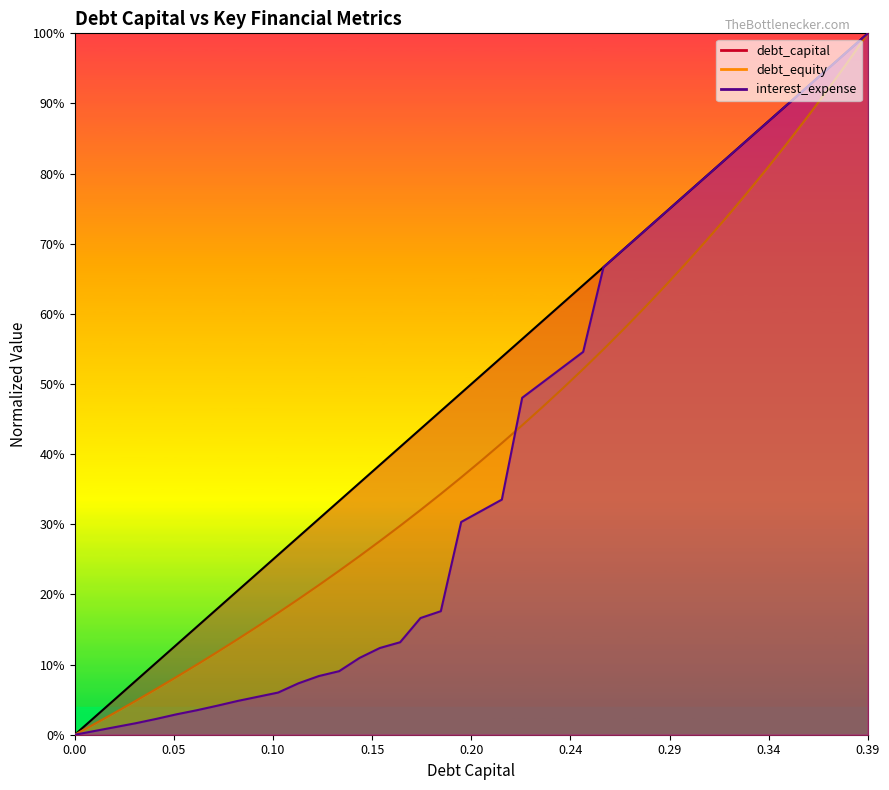

How many values in the debt_capital series exceed 0?

39